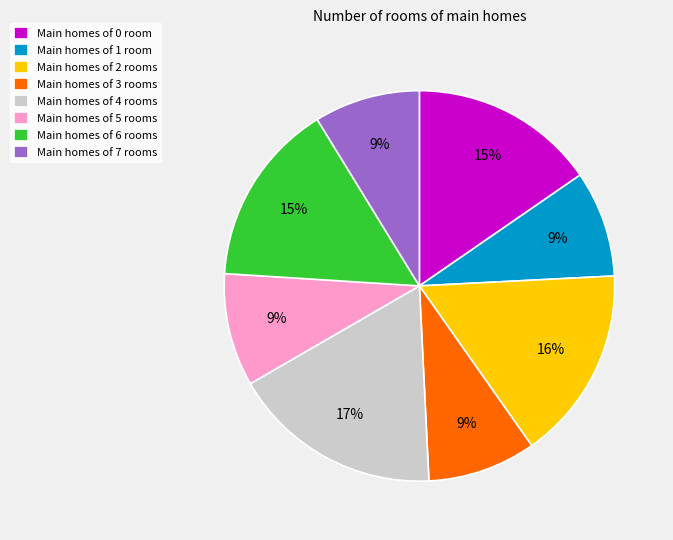

Do Main homes of 6 rooms and Main homes of 0 room together represent more than half of the pie?

No